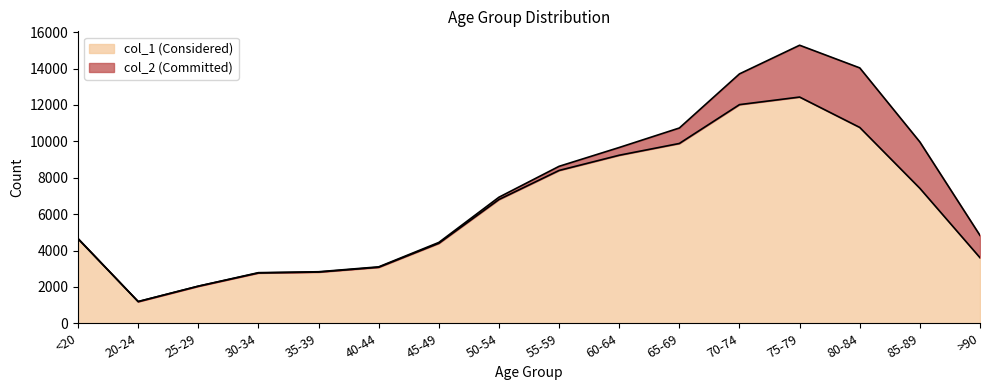

What is the change in value from 40-44 to 65-69?

+6805